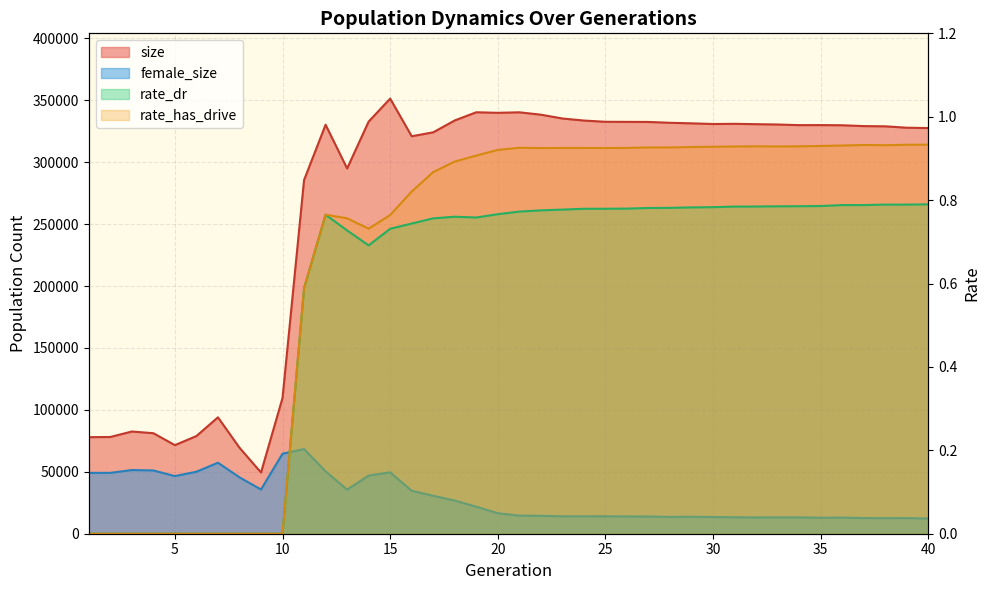

Reading right to left, what are all the values shown in this chart?

size: 327590.0	327868.0	328981.0	329175.0	329842.0	329989.0	329944.0	330455.0	330716.0	331004.0	330861.0	331394.0	331843.0	332517.0	332581.0	332640.0	333653.0	335300.0	338389.0	340303.0	339891.0	340339.0	333735.0	324147.0	320976.0	351371.0	332815.0	294958.0	330266.0	285609.0	109686.0	49431.0	69476.0	94000.0	78885.0	71520.0	81180.0	82537.0	78122.0	77970.0
female_size: 12257.0	12619.0	12593.0	12654.0	12995.0	12923.0	13186.0	13225.0	13158.0	13296.0	13470.0	13676.0	13585.0	13888.0	13943.0	14074.0	14053.0	14055.0	14466.0	14613.0	16551.0	21799.0	26778.0	30618.0	34644.0	49576.0	46964.0	35602.0	50383.0	68352.0	64616.0	35721.0	45548.0	57364.0	50063.0	46541.0	51091.0	51430.0	49145.0	49142.0
rate_dr: 0.8	0.8	0.8	0.8	0.8	0.8	0.8	0.8	0.8	0.8	0.8	0.8	0.8	0.8	0.8	0.8	0.8	0.8	0.8	0.8	0.8	0.8	0.8	0.8	0.7	0.7	0.7	0.7	0.8	0.6	0.0	0.0	0.0	0.0	0.0	0.0	0.0	0.0	0.0	0.0
rate_has_drive: 0.9	0.9	0.9	0.9	0.9	0.9	0.9	0.9	0.9	0.9	0.9	0.9	0.9	0.9	0.9	0.9	0.9	0.9	0.9	0.9	0.9	0.9	0.9	0.9	0.8	0.8	0.7	0.8	0.8	0.6	0.0	0.0	0.0	0.0	0.0	0.0	0.0	0.0	0.0	0.0